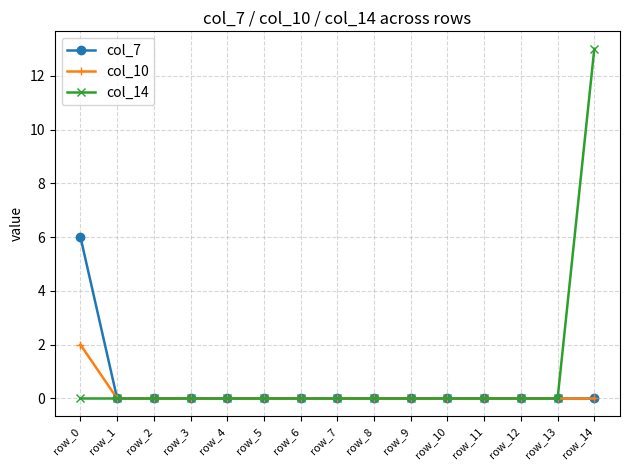

Rank the series by their maximum value, from highest to lowest.

col_14, col_7, col_10